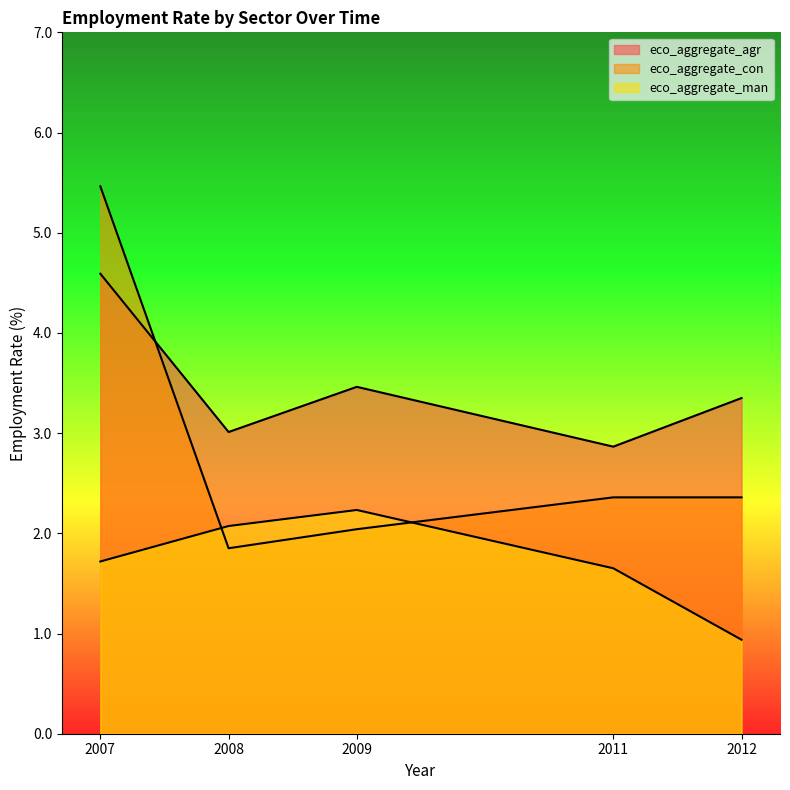

List the series in order of their overall mean, highest first.

eco_aggregate_agr, eco_aggregate_con, eco_aggregate_man